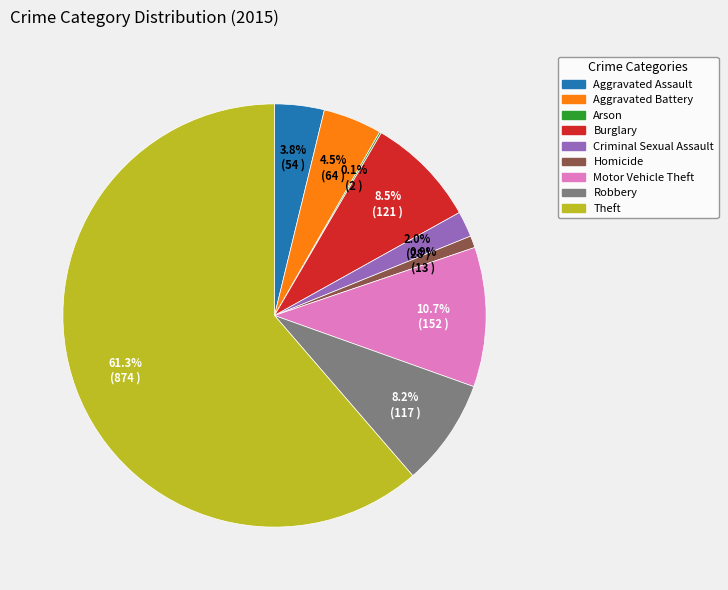

Does any single category account for the majority?

Yes